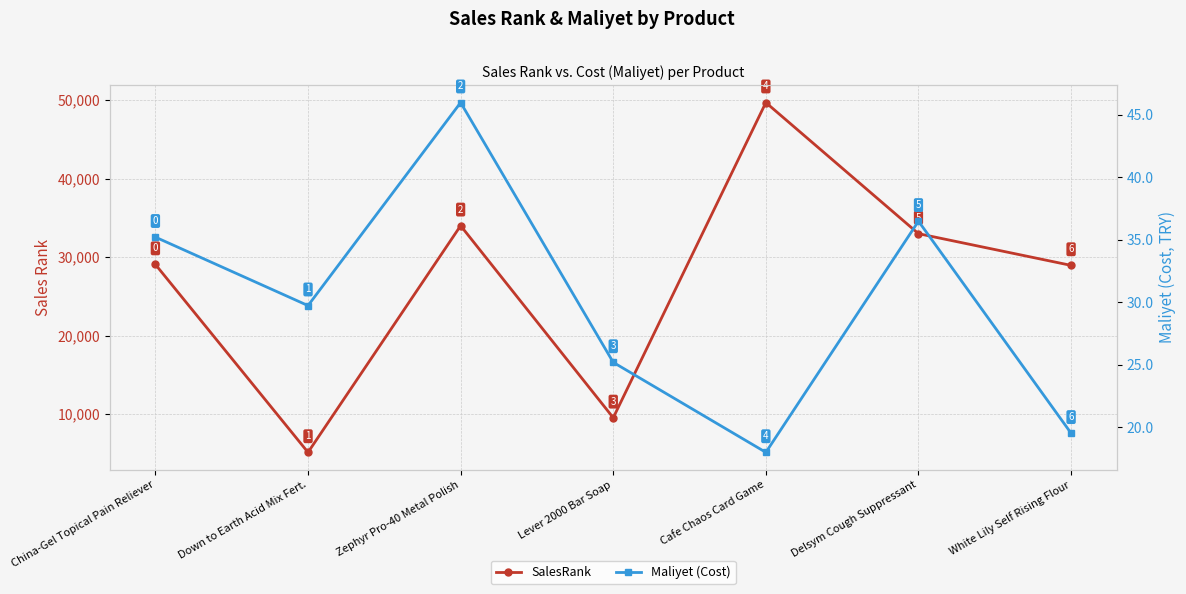

True or false: Maliyet (Cost) has a value of 25.2 at Lever 2000 Bar Soap.

True